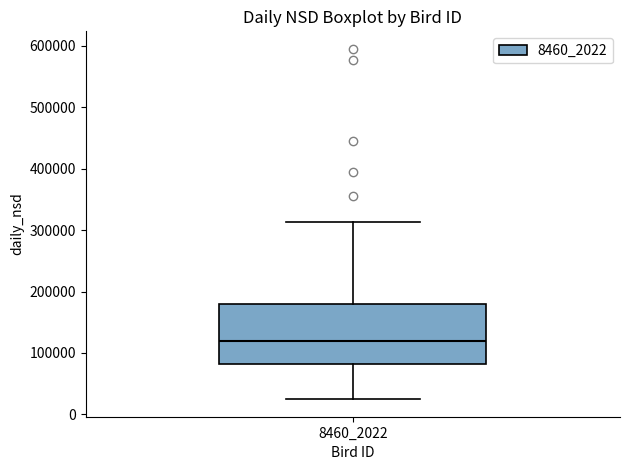

Transcribe this box plot: give where the median line is, the range the box spans, and where the two whiskers end, as read against the y-axis. The values are not printed on the chart, so give them approximately, as read against the axis.

median 120000, box 80000 to 180000, whiskers 20000 to 310000